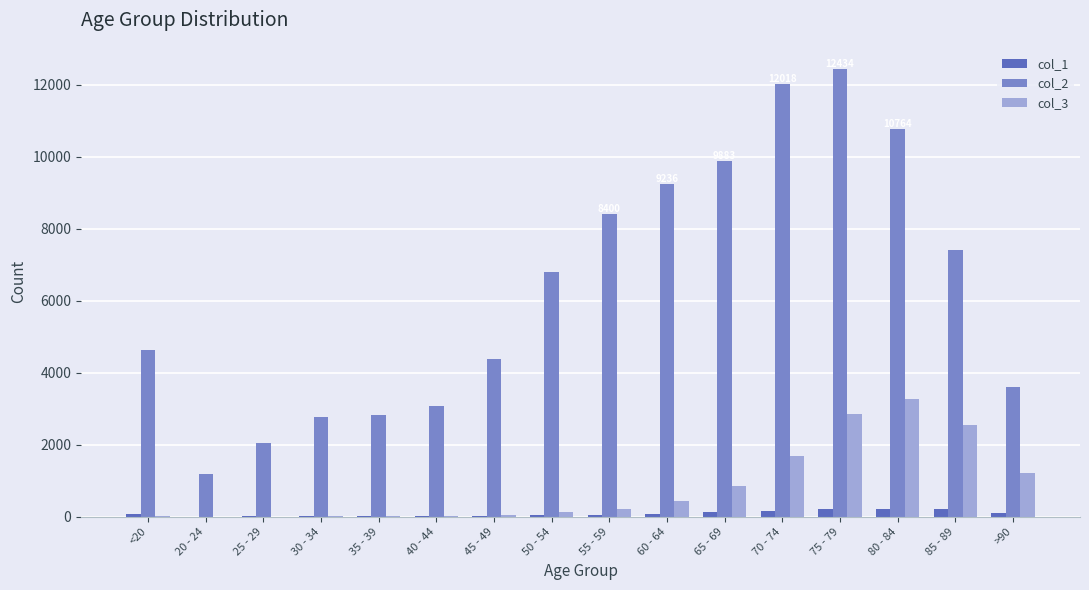

Which label corresponds to the largest value in the chart?

75 - 79